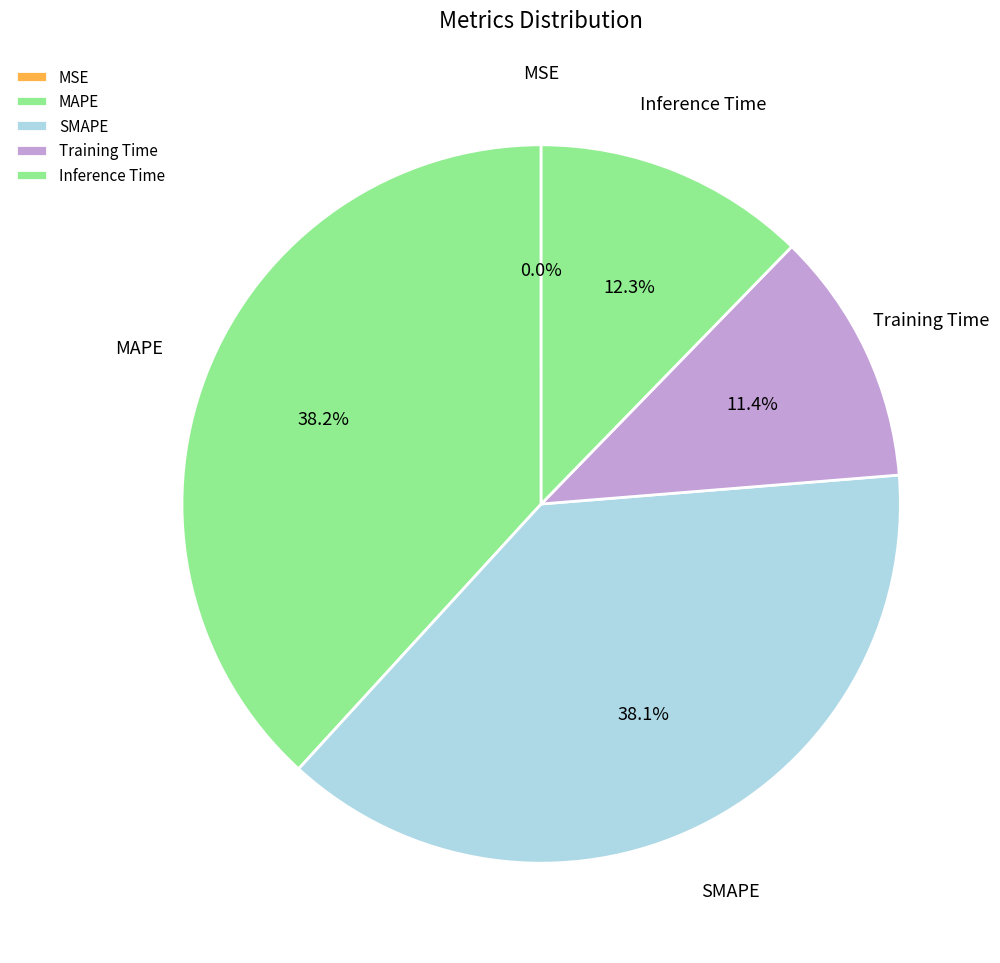

Is it true that SMAPE is 46% of the pie?

False